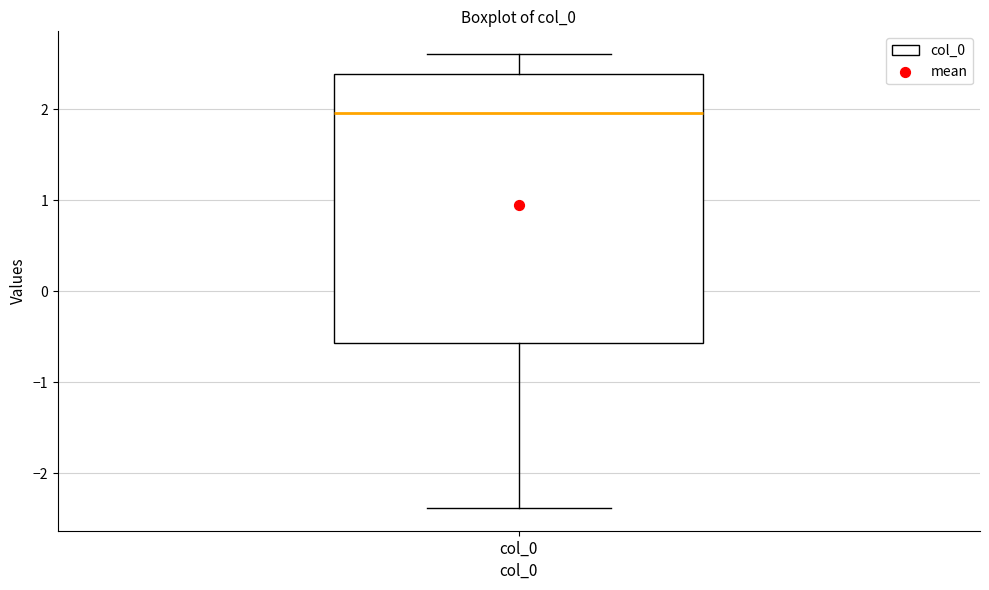

Where does the median line of the box for col_0 sit on the y-axis? The values are not printed on the chart, so give them approximately, as read against the axis.

2.0